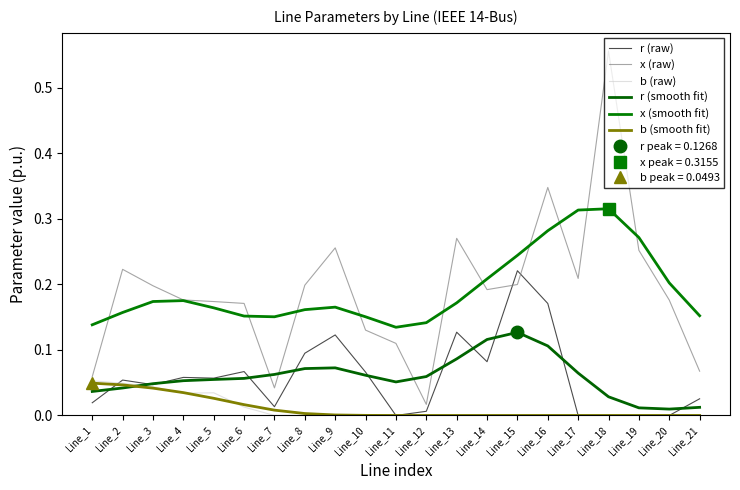

True or false: x (raw) and r (raw) cross at least once.

True